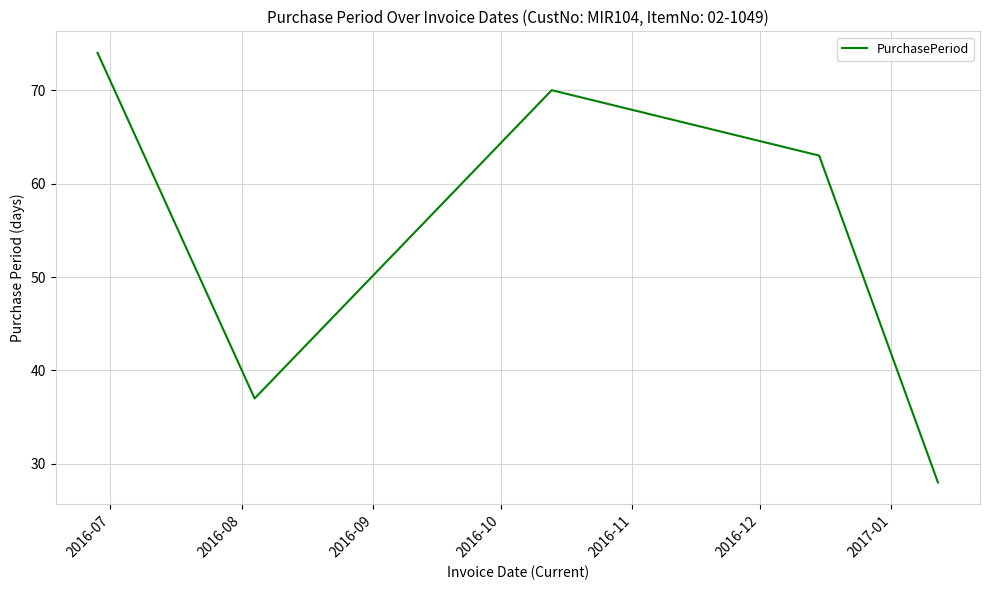

What is the greatest value displayed?

74